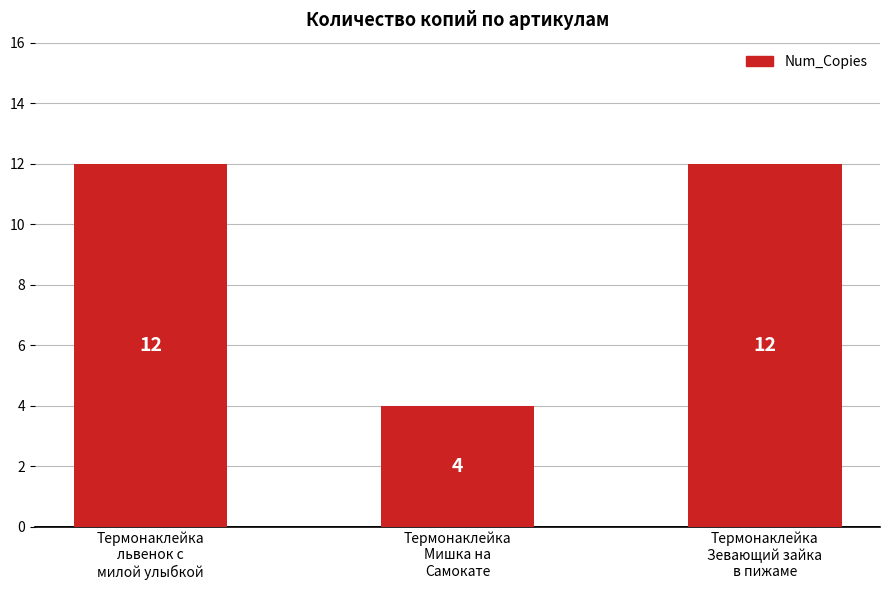

Reading left to right, transcribe all the data shown in this chart.

12	4	12